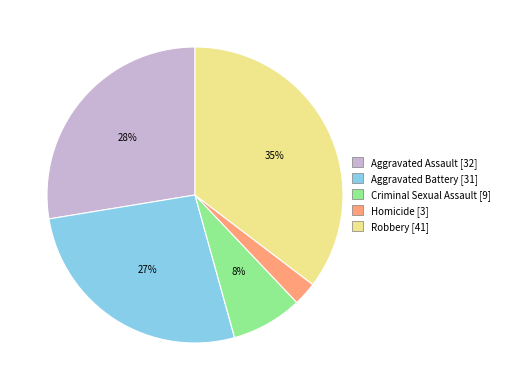

To the nearest percent, what portion does Aggravated Assault represent?

28%